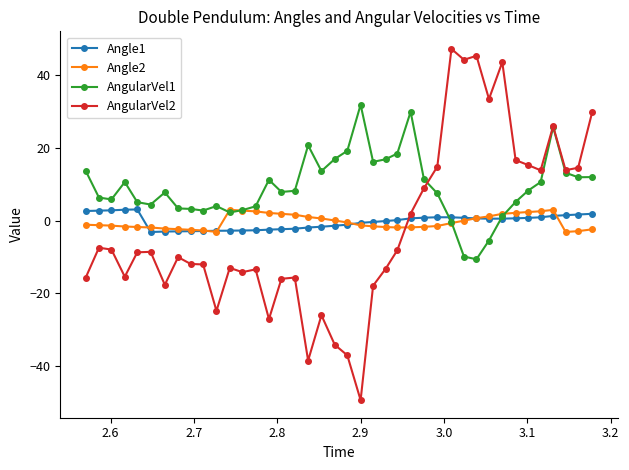

Which series has the widest spread of values?

AngularVel2